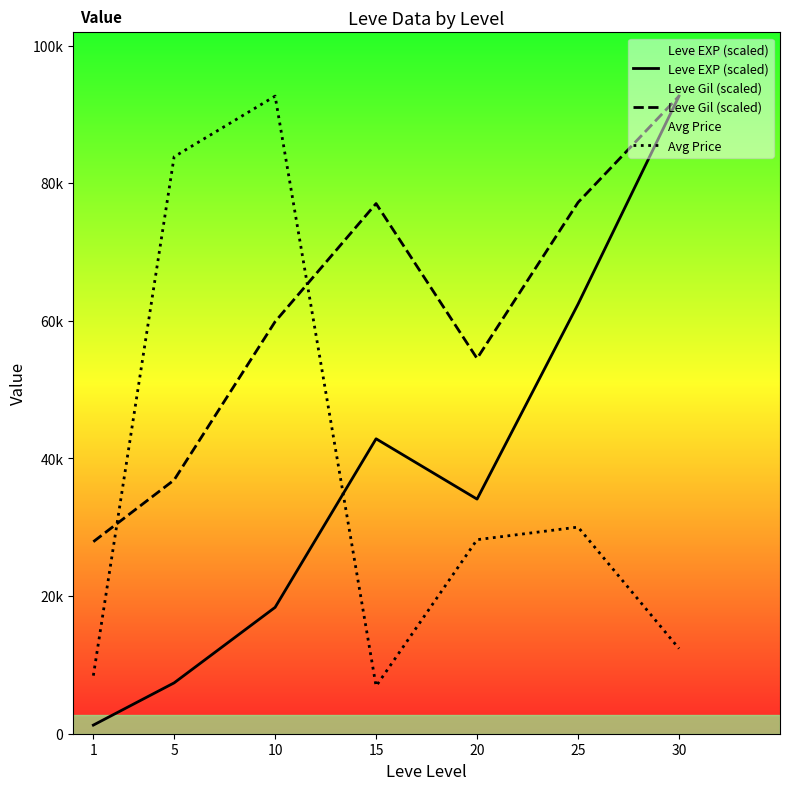

At which category is the sum across all series the highest?

30